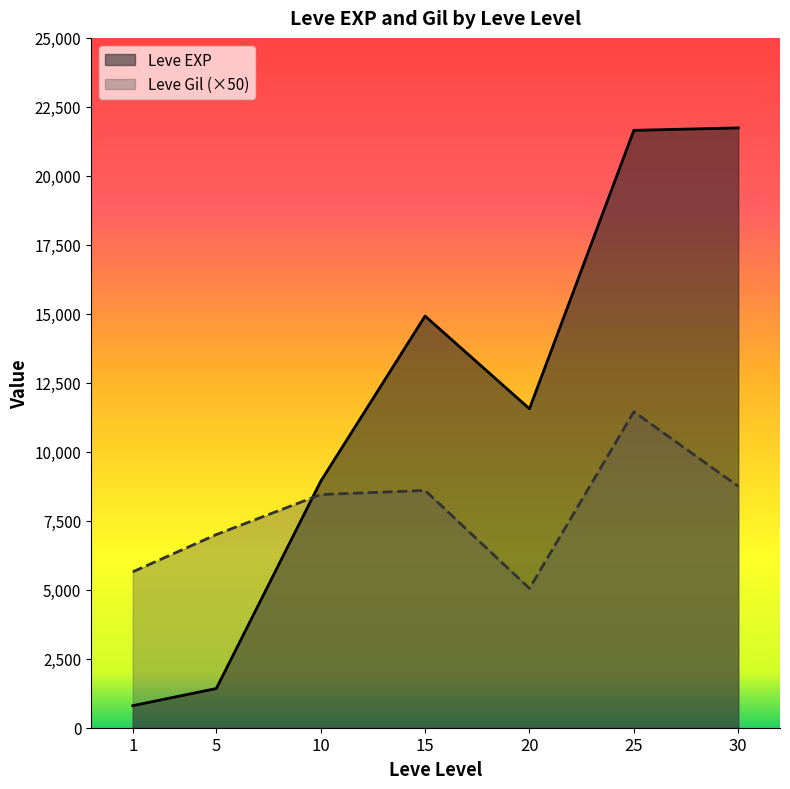

Reading right to left, extract all data points from this chart.

Leve EXP: 30=21740	25=21650	20=11560	15=14920	10=8930	5=1420	1=800
Leve Gil: 30=8750	25=11450	20=5050	15=8600	10=8450	5=7000	1=5650